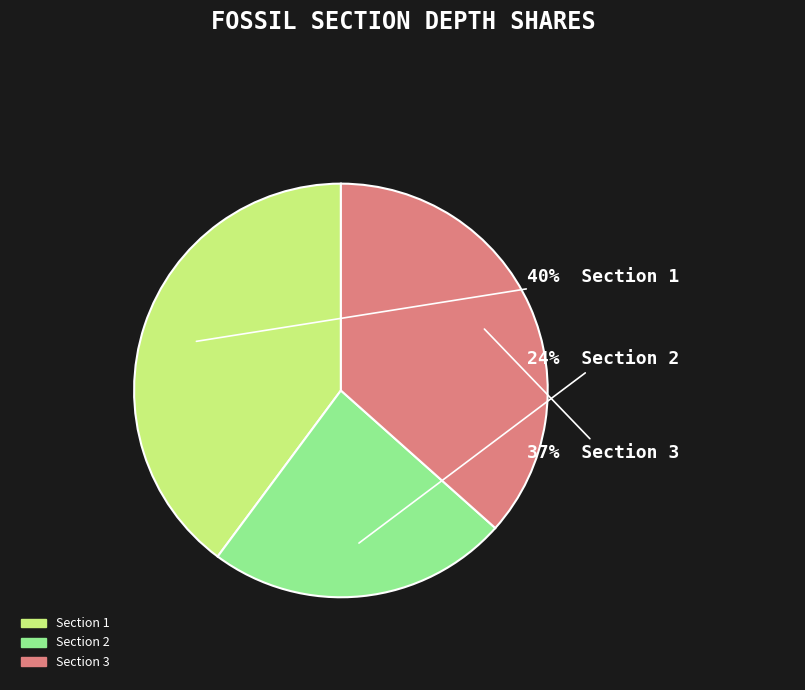

What is the smallest slice in the pie chart?

Section 2